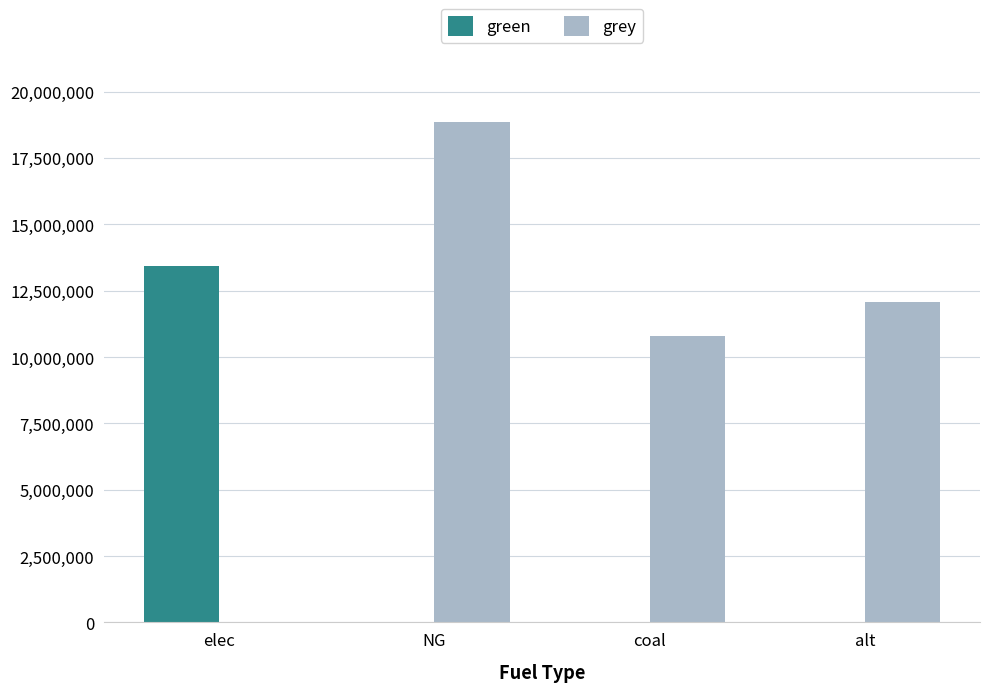

What is the average value of the grey series?

10433645.5